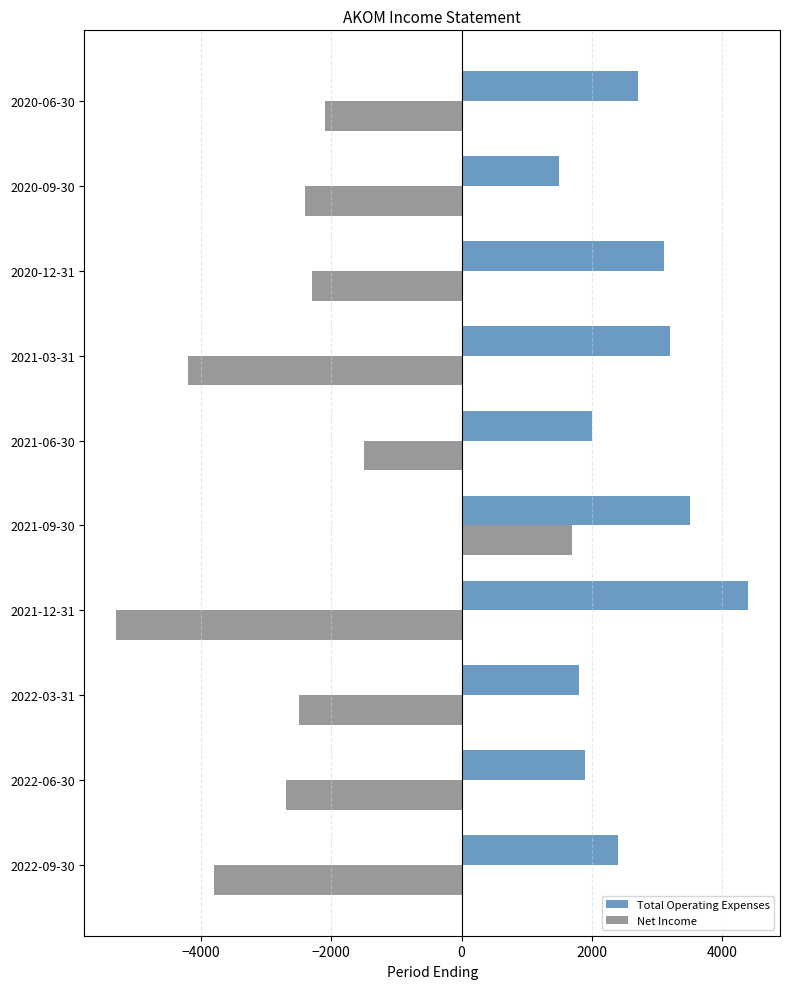

What is the difference between the maximum and minimum values in the Net Income series?

7000